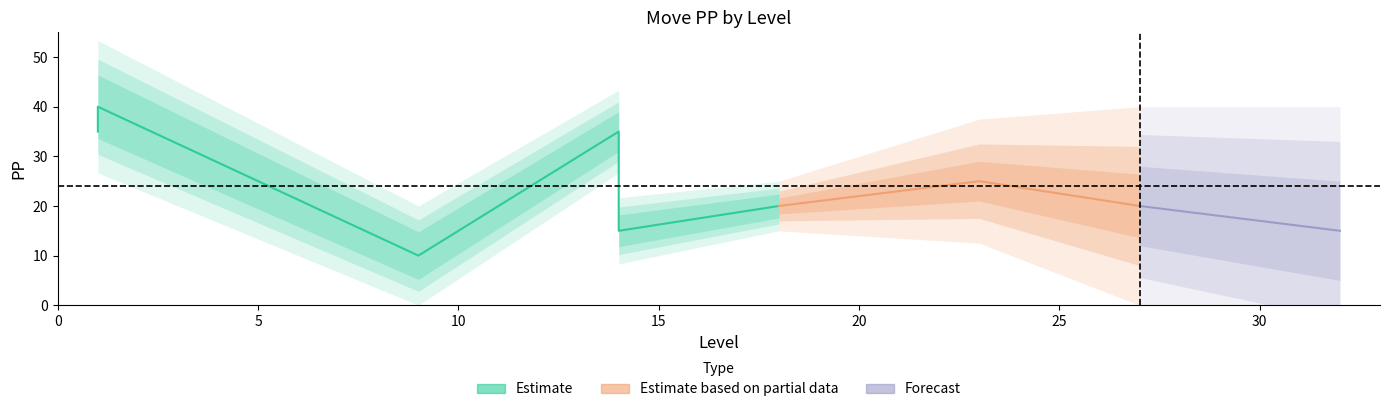

The chart shows a value of 25 at 5. True or false?

True